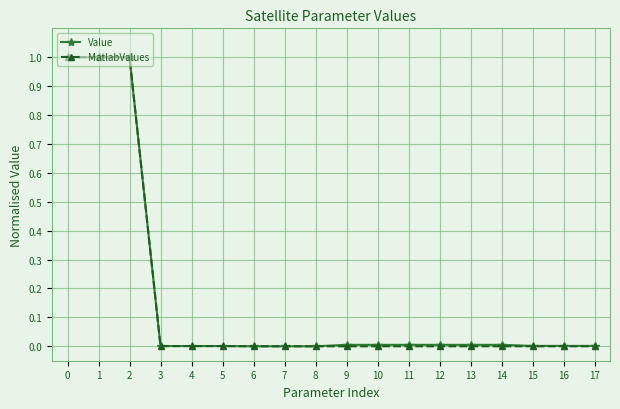

Is it true that MatlabValues equals 0.0 at 4?

True